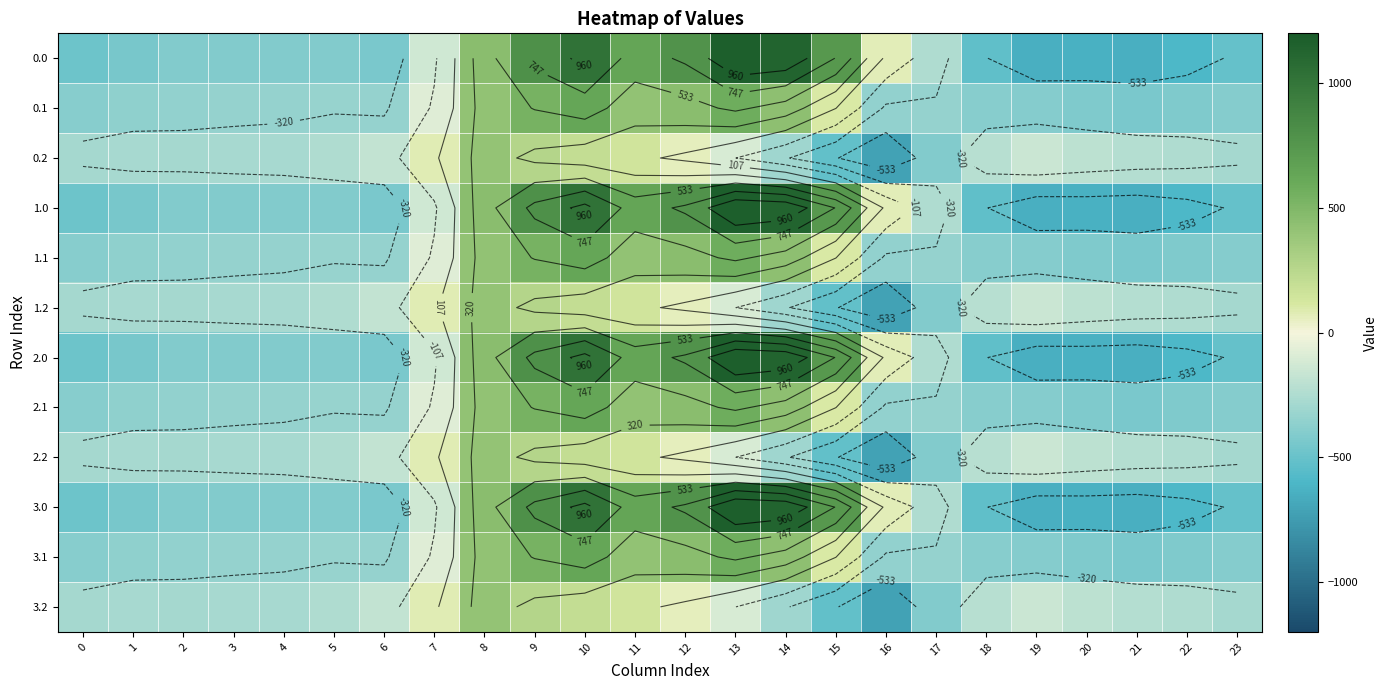

Rank the series by their maximum value, from highest to lowest.

0.0, 1.0, 2.0, 3.0, 0.1, 1.1, 2.1, 3.1, 0.2, 1.2, 2.2, 3.2